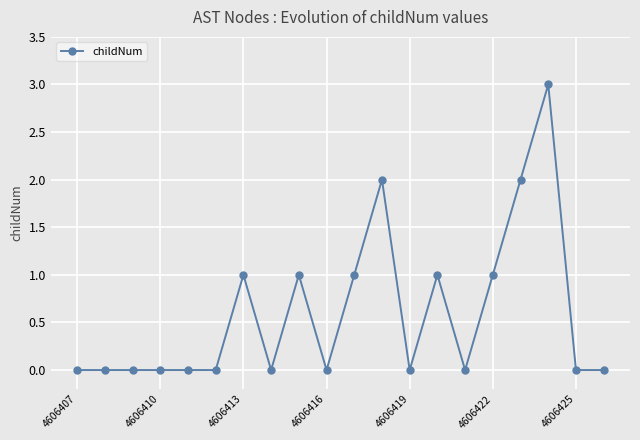

True or false: there are more than 0 points higher than both neighbors.

True